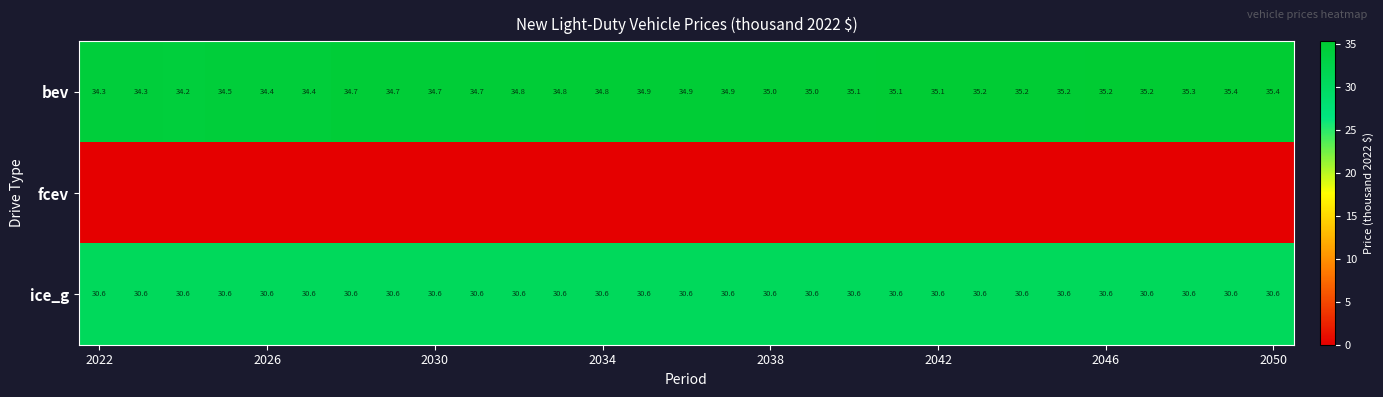

What is the difference between the maximum and minimum values in the bev series?

1.2